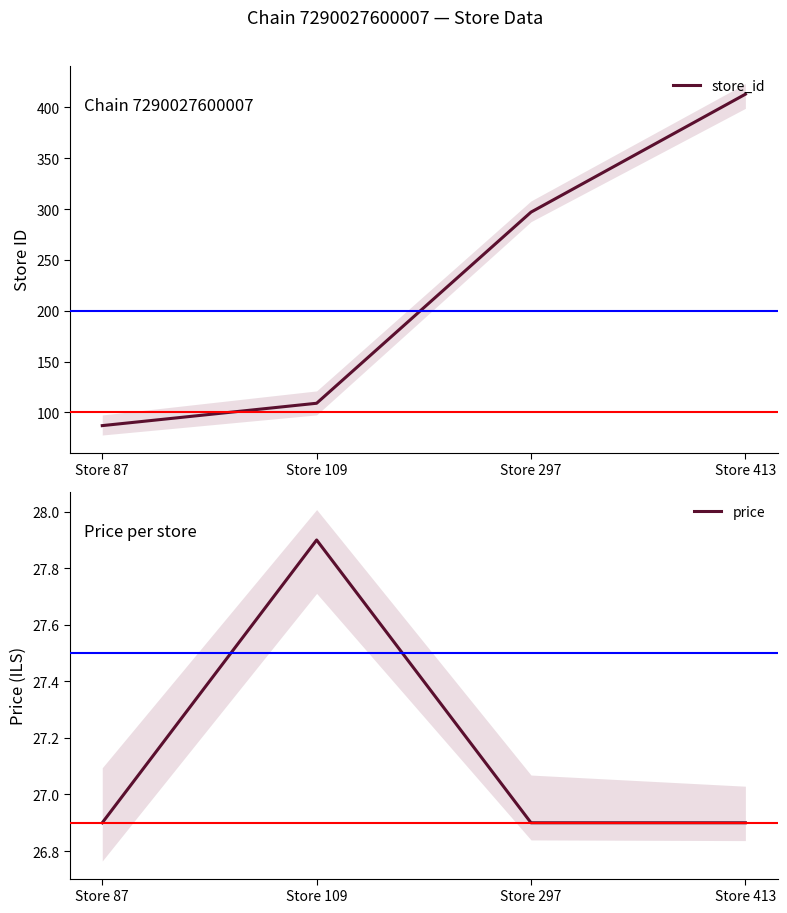

Rank the series by their maximum value, from highest to lowest.

store_id, price